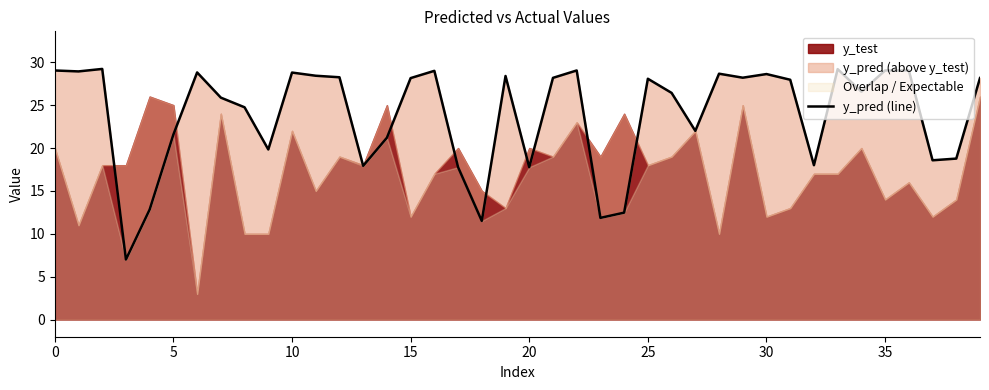

Between 15 and 16, which is larger?

16